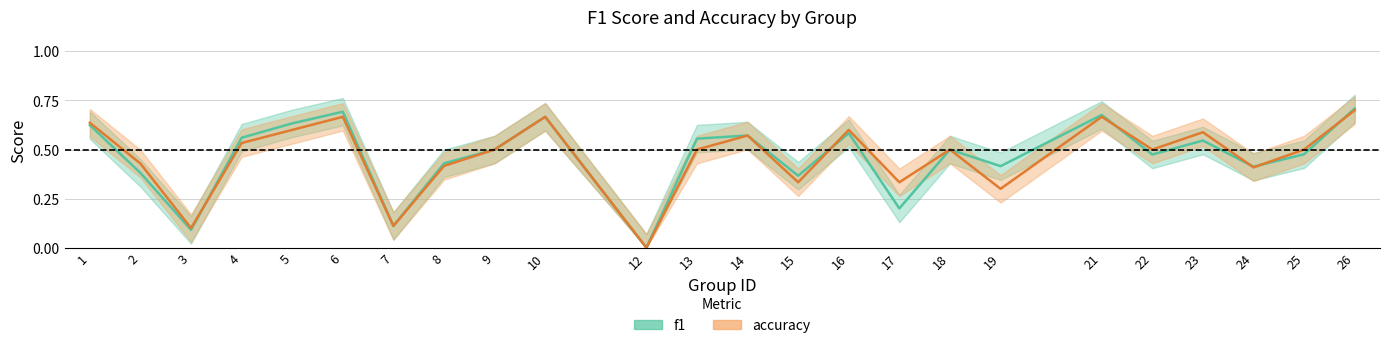

Reading right to left, what are all the values shown in this chart?

f1: 26=0.7	25=0.5	24=0.4	23=0.5	22=0.5	21=0.7	19=0.4	18=0.5	17=0.2	16=0.6	15=0.4	14=0.6	13=0.6	12=0.0	10=0.7	9=0.5	8=0.4	7=0.1	6=0.7	5=0.6	4=0.6	3=0.1	2=0.4	1=0.6
accuracy: 26=0.7	25=0.5	24=0.4	23=0.6	22=0.5	21=0.7	19=0.3	18=0.5	17=0.3	16=0.6	15=0.3	14=0.6	13=0.5	12=0.0	10=0.7	9=0.5	8=0.4	7=0.1	6=0.7	5=0.6	4=0.5	3=0.1	2=0.4	1=0.6